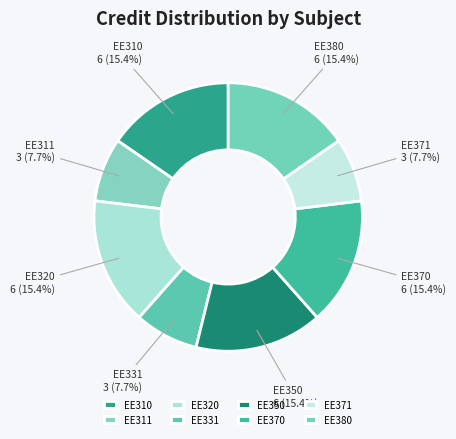

Count the number of slices in the pie.

8